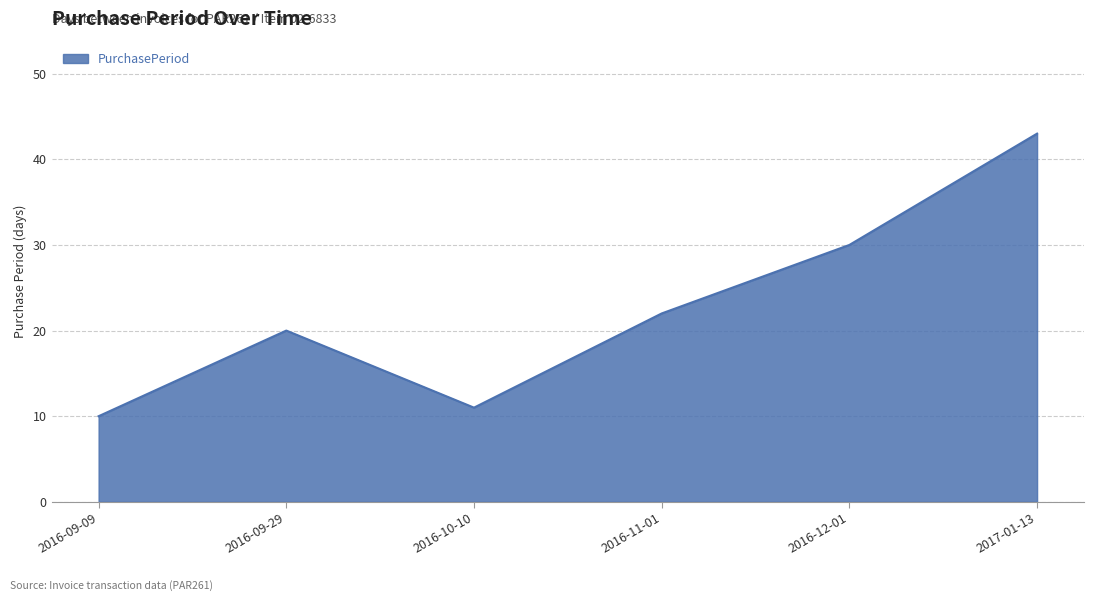

Does the chart display data point markers on the line(s)?

No